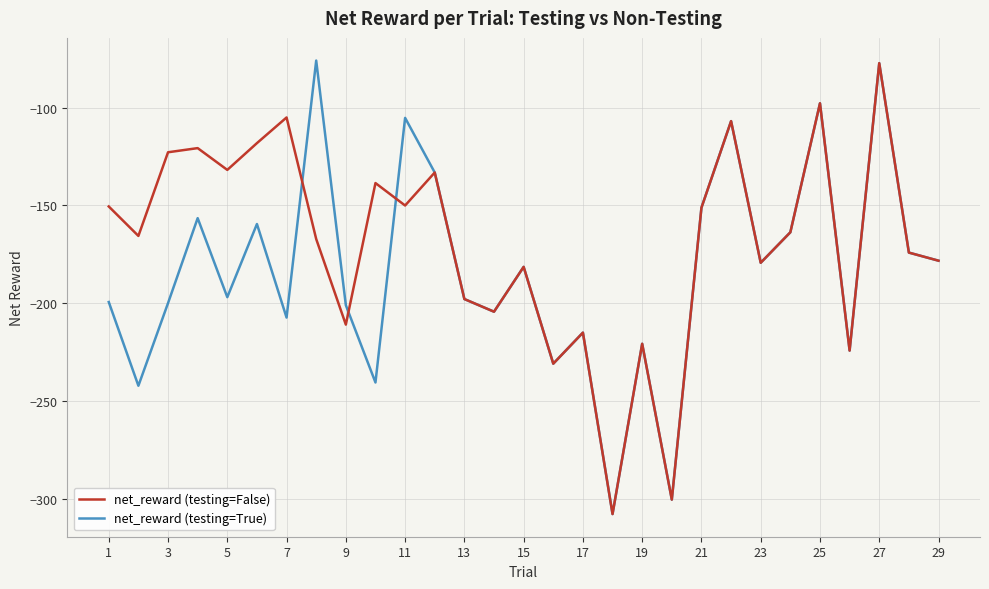

Rank the series by their average value, from lowest to highest.

net_reward (testing=True), net_reward (testing=False)